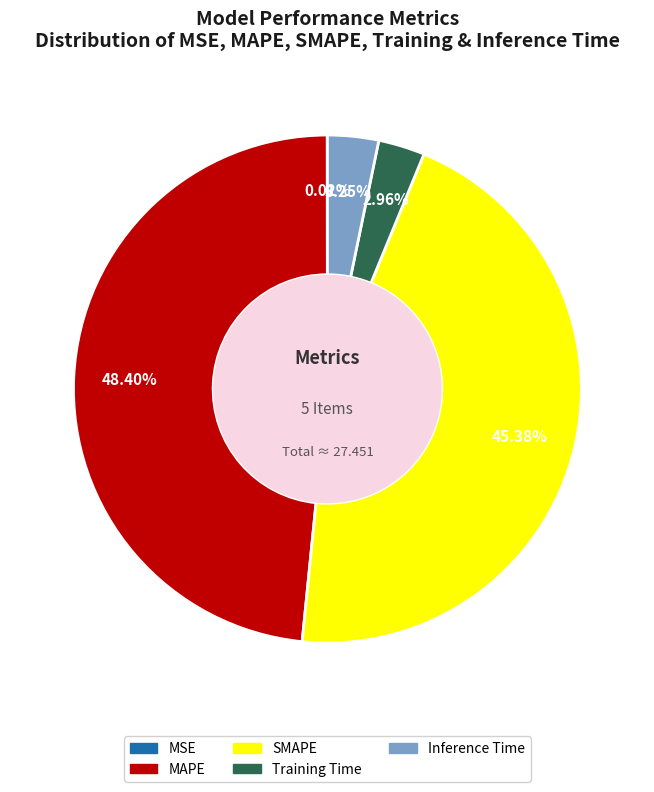

Is Inference Time the majority of the pie?

No